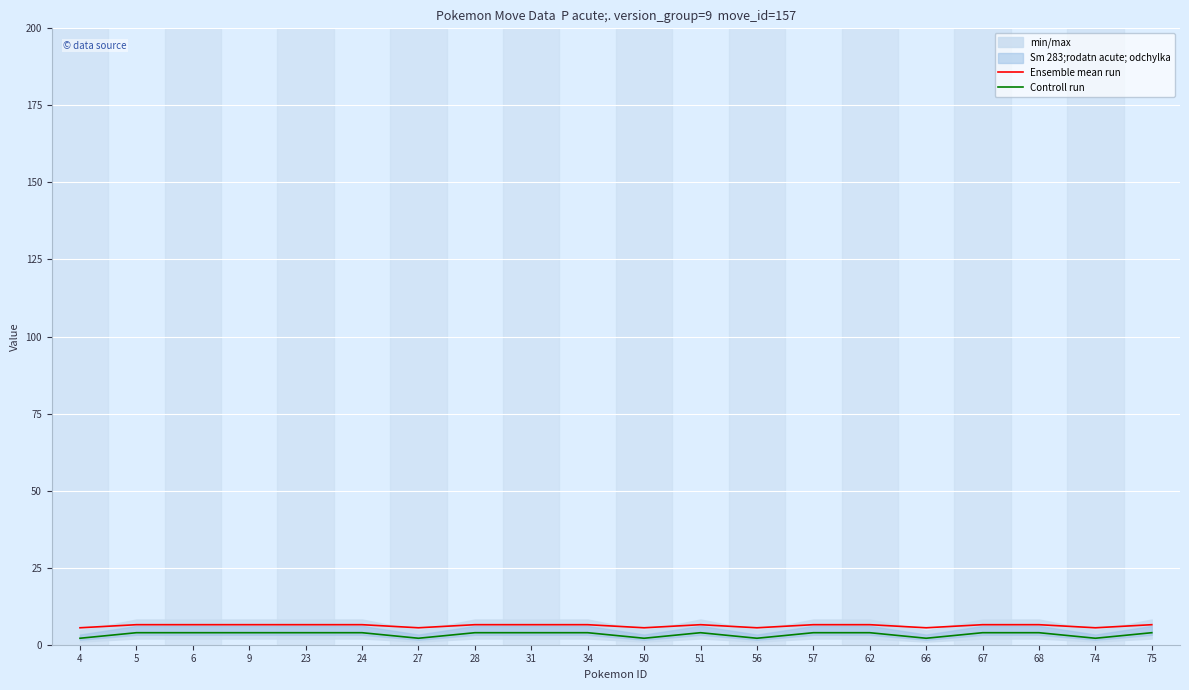

At how many categories does at least one series exceed 4?

20